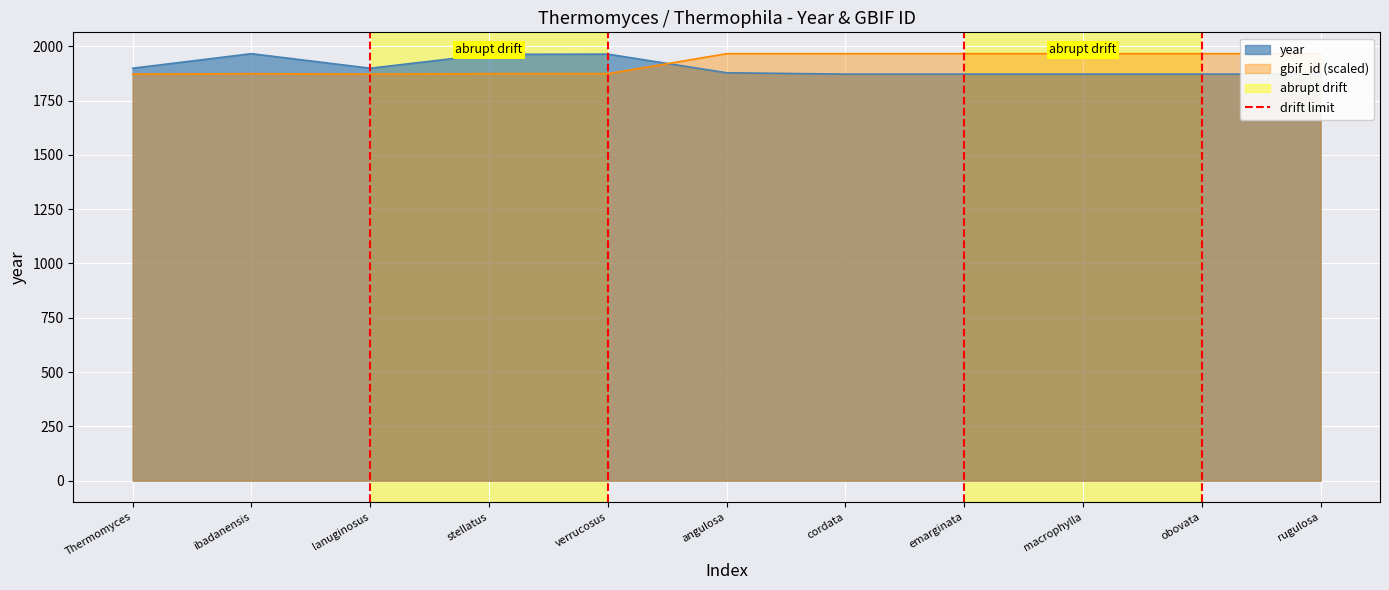

Read the gbif_id (scaled) value at angulosa.

1966.0